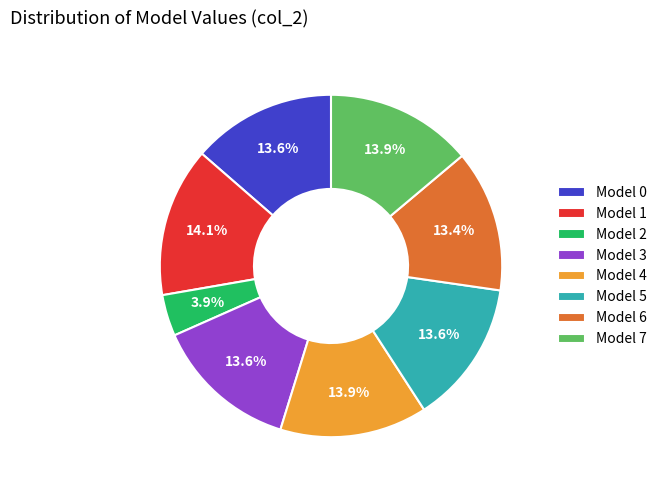

Is the sum of Model 7 and Model 1 greater than half?

No